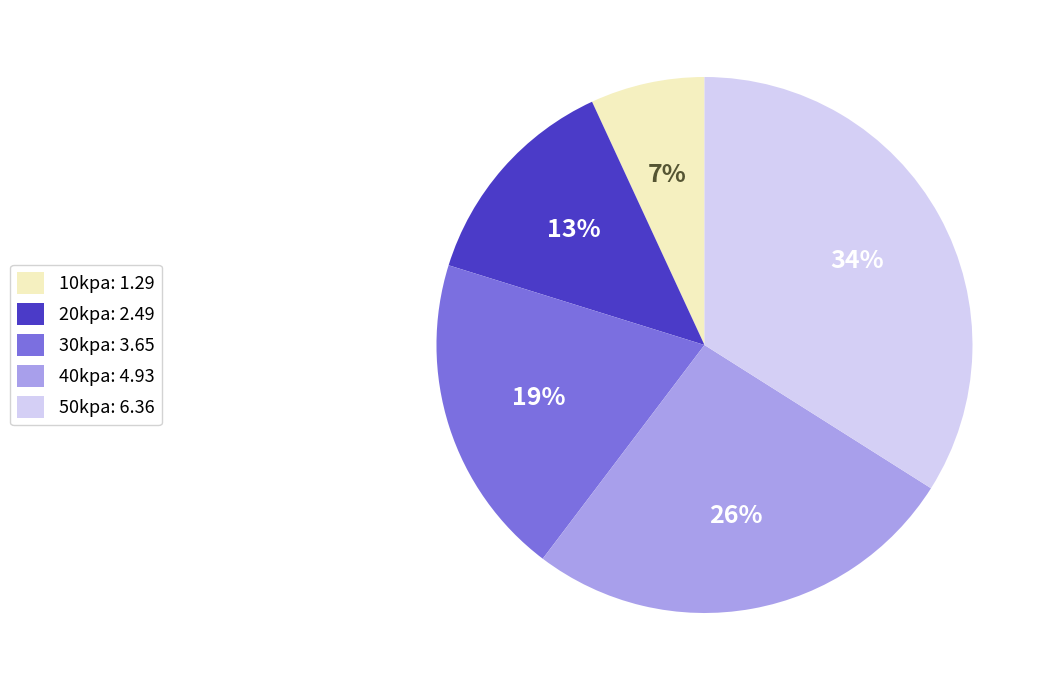

Do 50kpa and 40kpa together represent more than half of the pie?

Yes